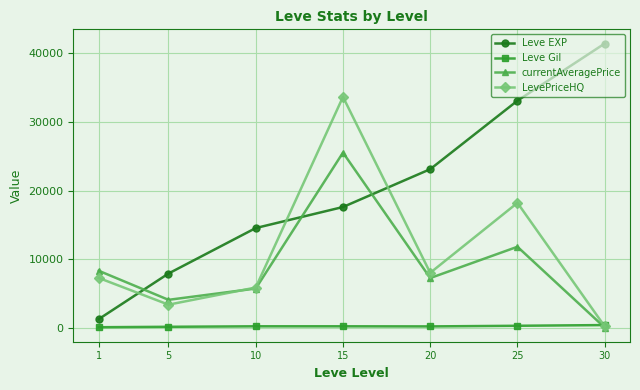

What is the lowest value of the Leve EXP series?

1303.3